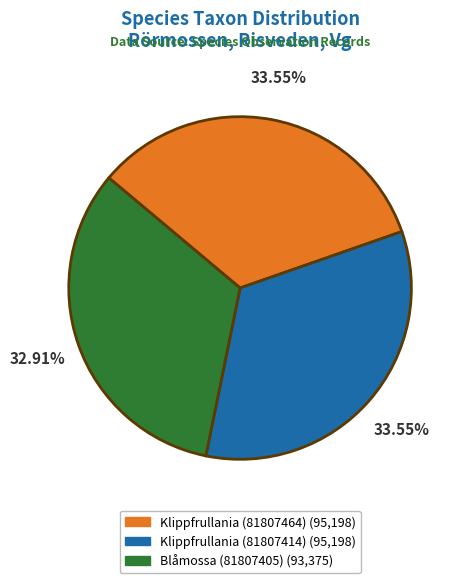

Is Klippfrullania (81807414) the majority of the pie?

No